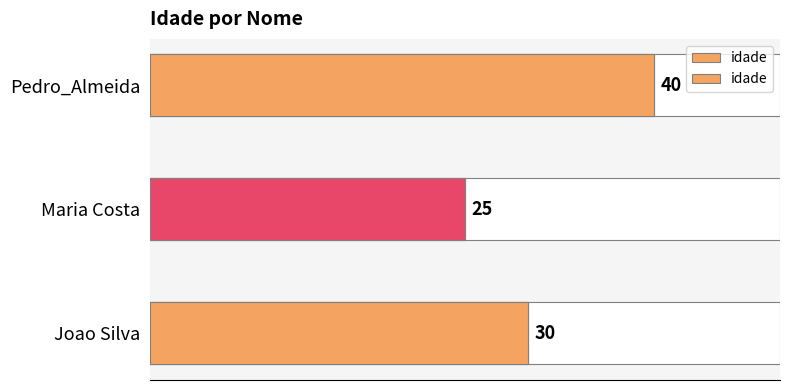

What is the difference between the maximum and minimum values?

15